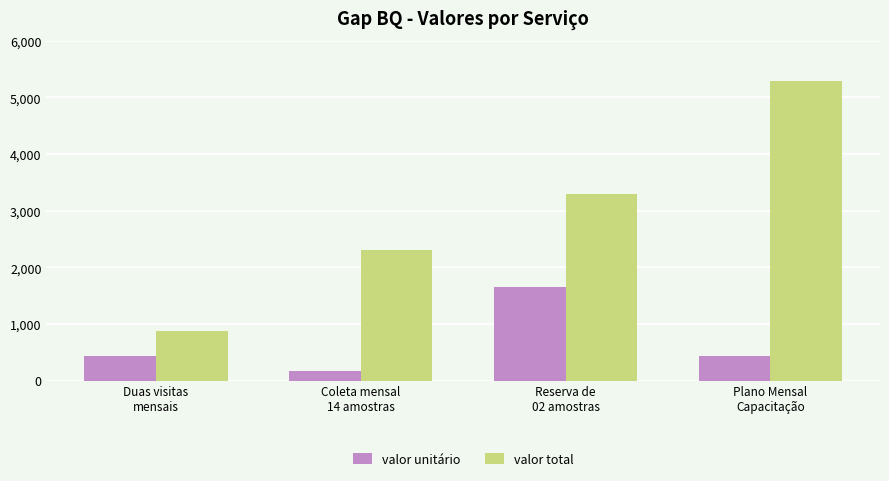

The value of valor total at Reserva de
02 amostras is 3302.1. True or false?

True